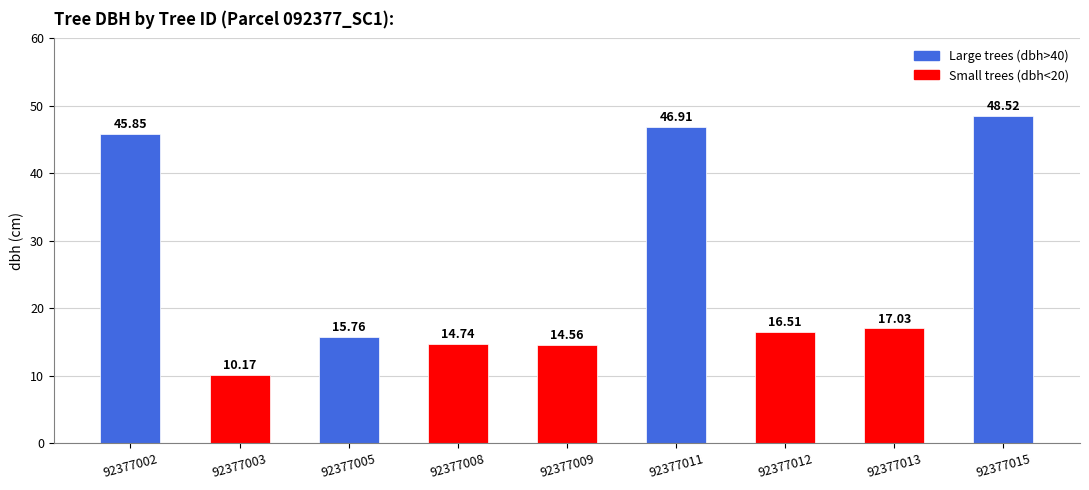

Are the bars horizontal?

No